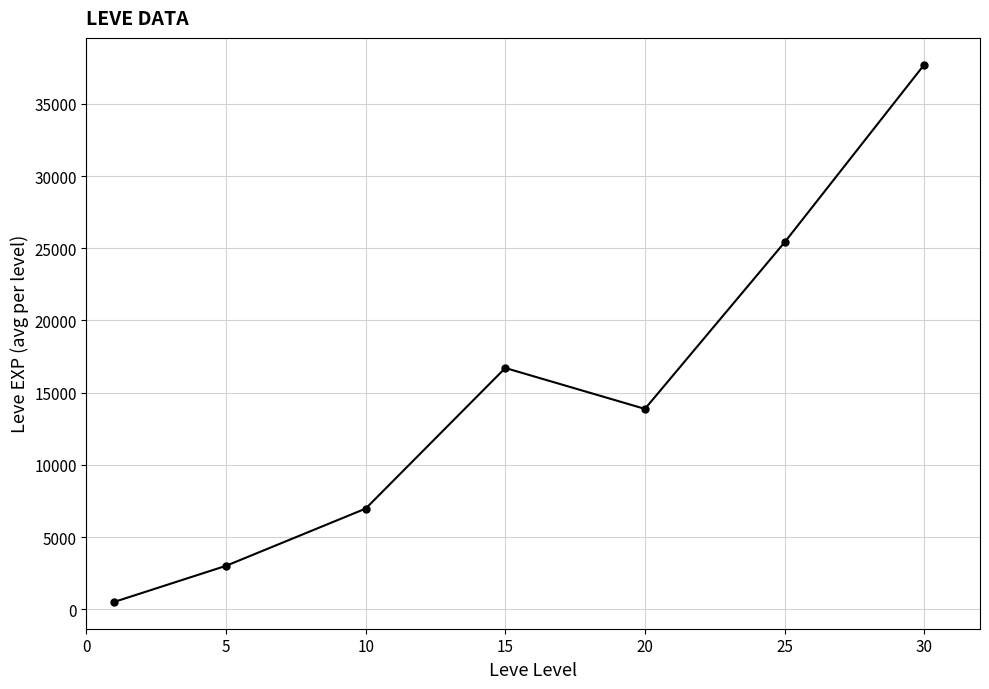

True or false: there are more than 0 points higher than both neighbors.

True